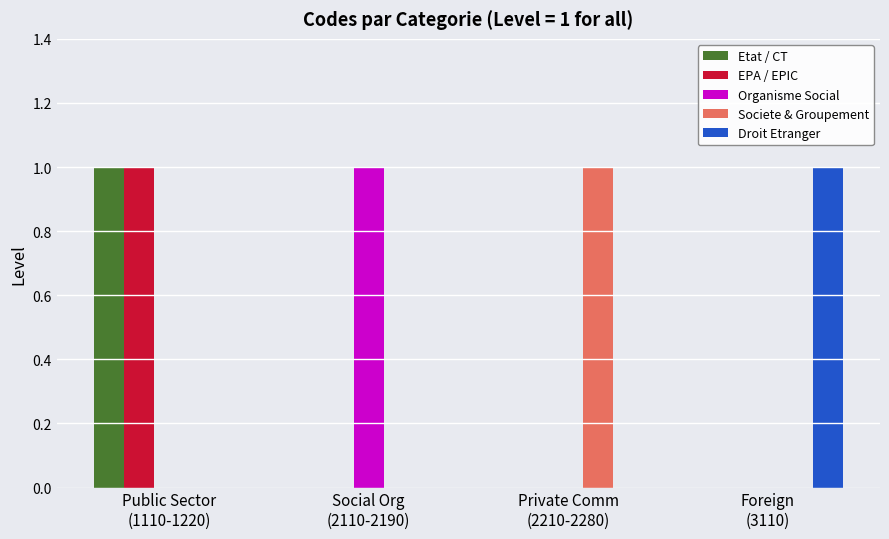

Reading left to right, list all the values displayed in this chart.

Etat / CT: 1	0	0	0
EPA / EPIC: 1	0	0	0
Organisme Social: 0	1	0	0
Societe & Groupement: 0	0	1	0
Droit Etranger: 0	0	0	1